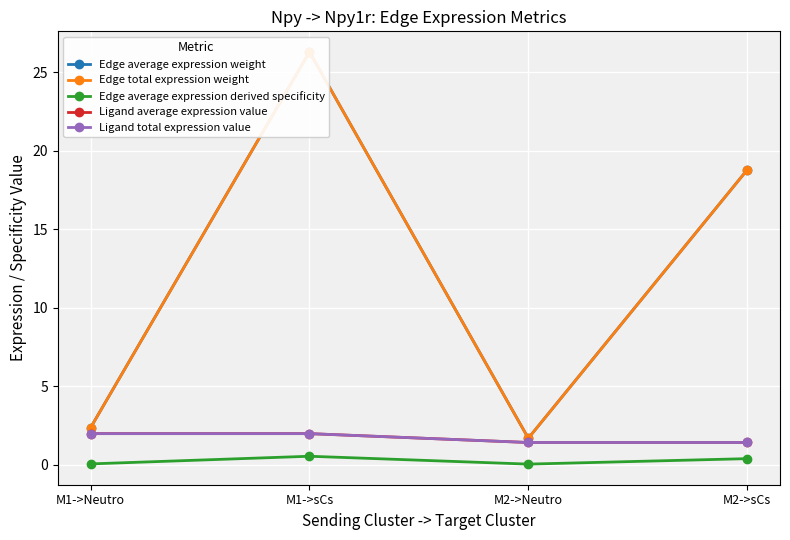

What is the maximum value for Ligand average expression value?

2.0